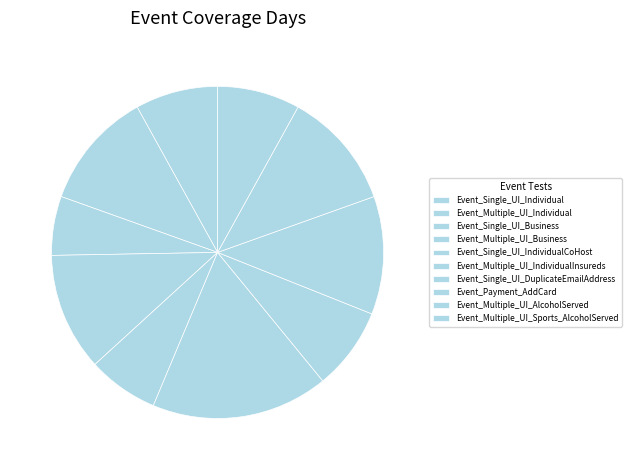

Does Event_Single_UI_DuplicateEmailAddress represent more than half of the total?

No